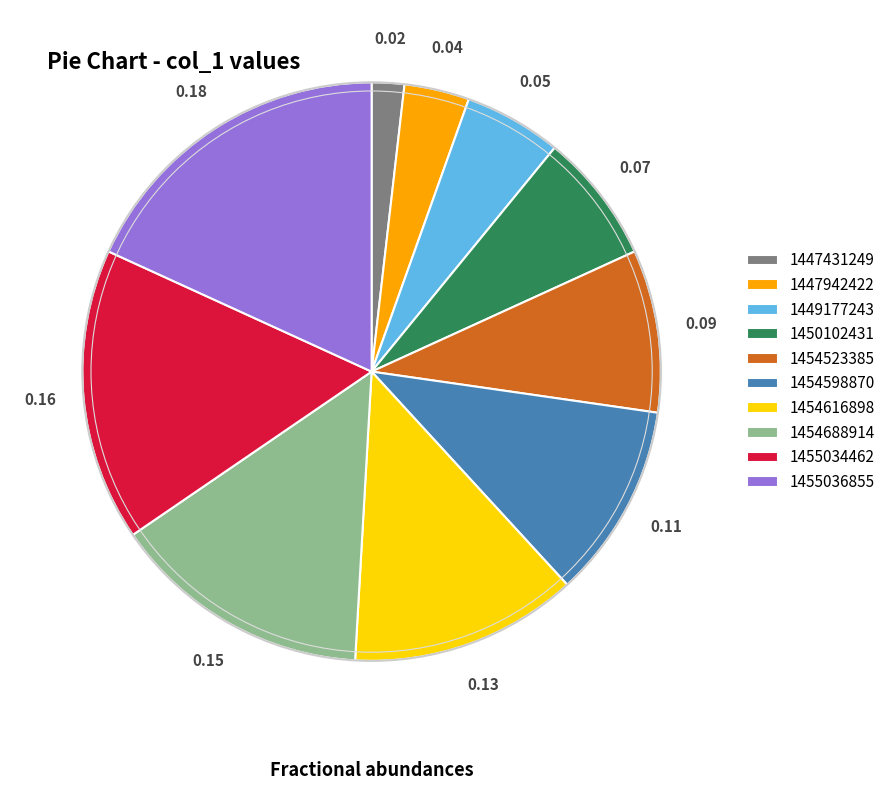

Which has a higher value, 1455036855 or 1454616898?

1455036855